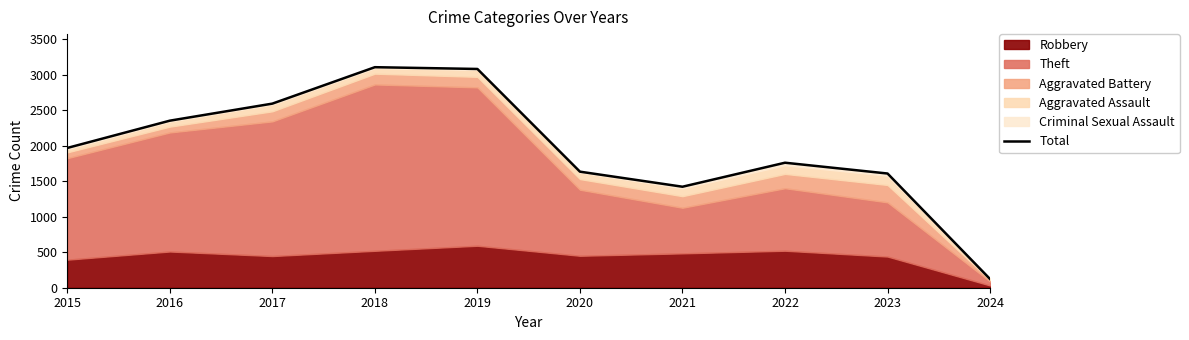

What value does the data have at 2020, to the nearest 50?

1650